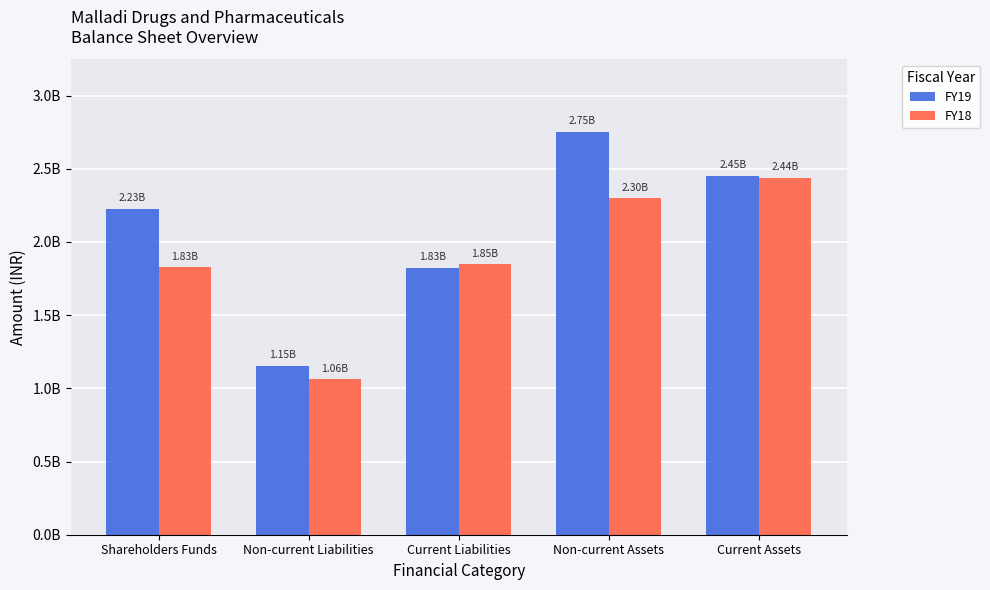

Does the chart contain stacked bars?

No